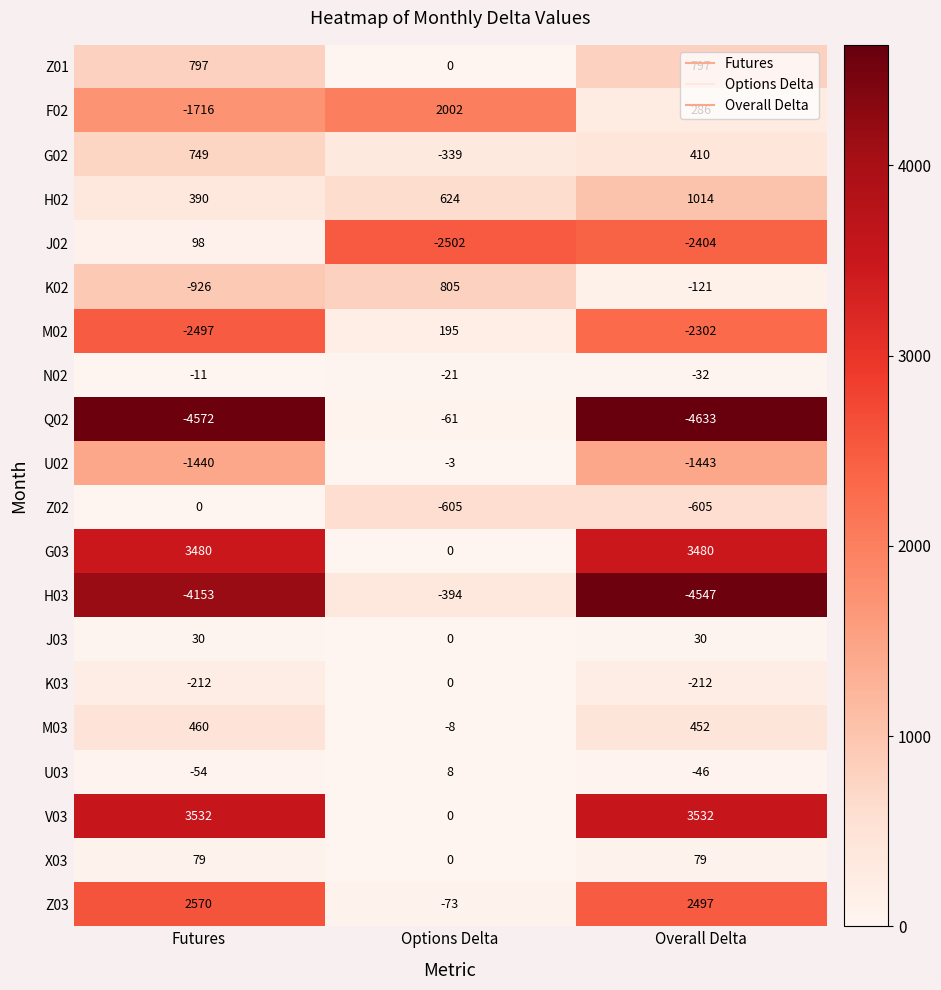

What is the average value of the Z03 series?

1665